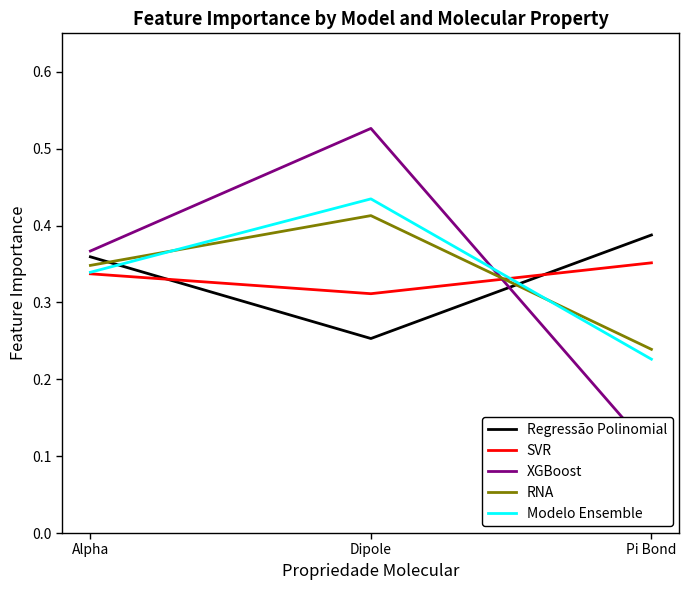

What is the total value across all series at Alpha?

1.8